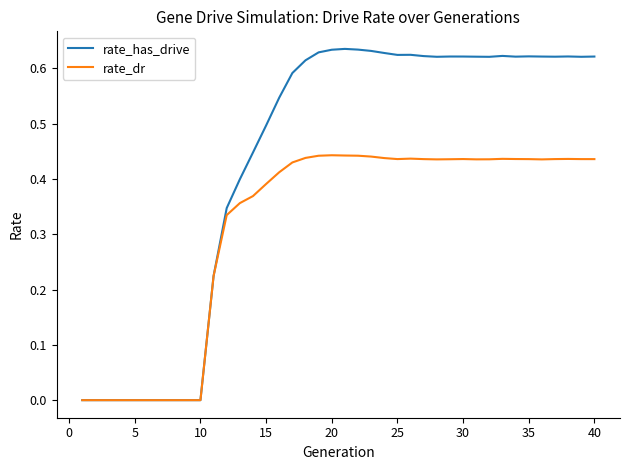

Count the rate_dr values in the range 0 to 1.

40